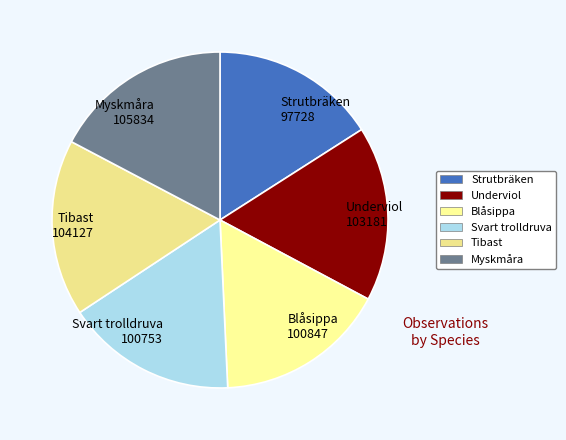

True or false: Tibast accounts for 8% of the total.

False